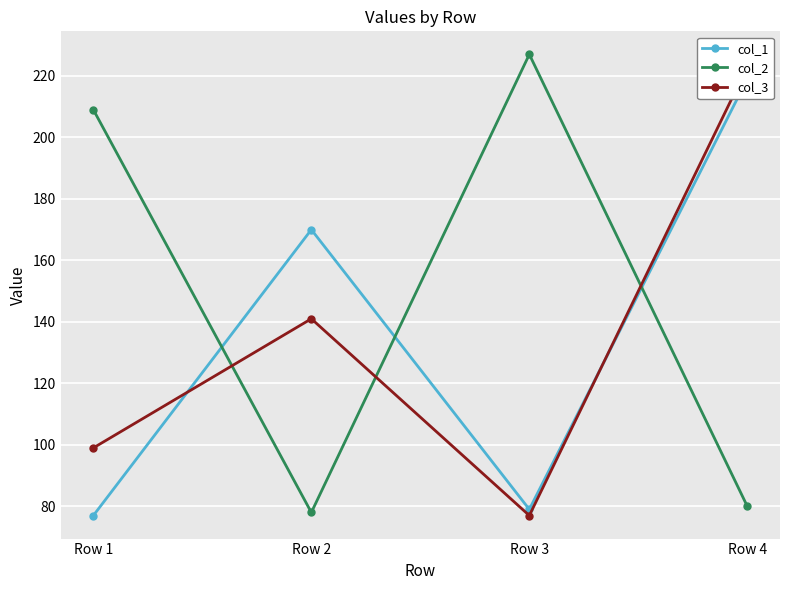

What is the value of the col_2 point at the 2nd from the left?

78